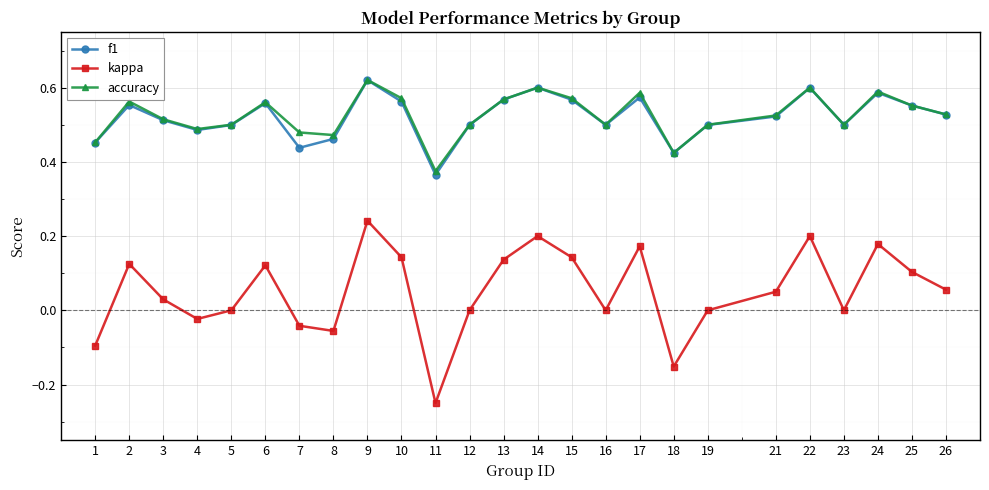

True or false: f1 and kappa cross at least once.

False